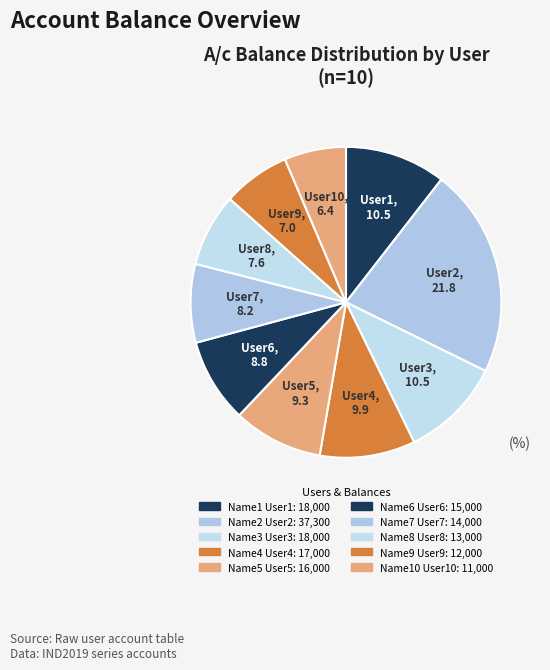

How many segments does this pie chart have?

10